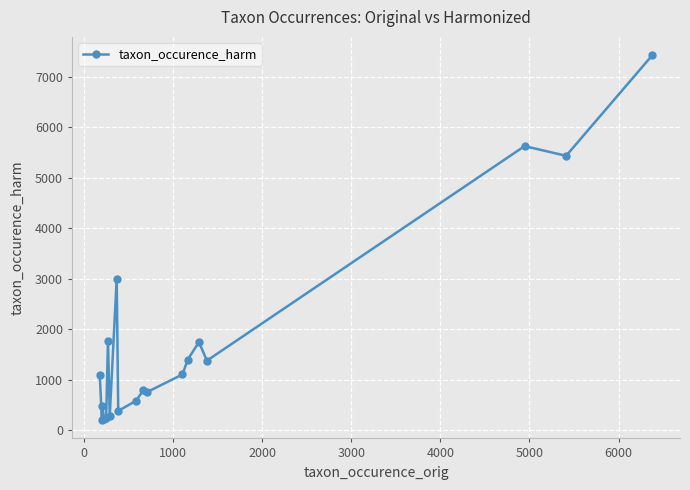

True or false: the data has more than 2 interior local peaks.

True